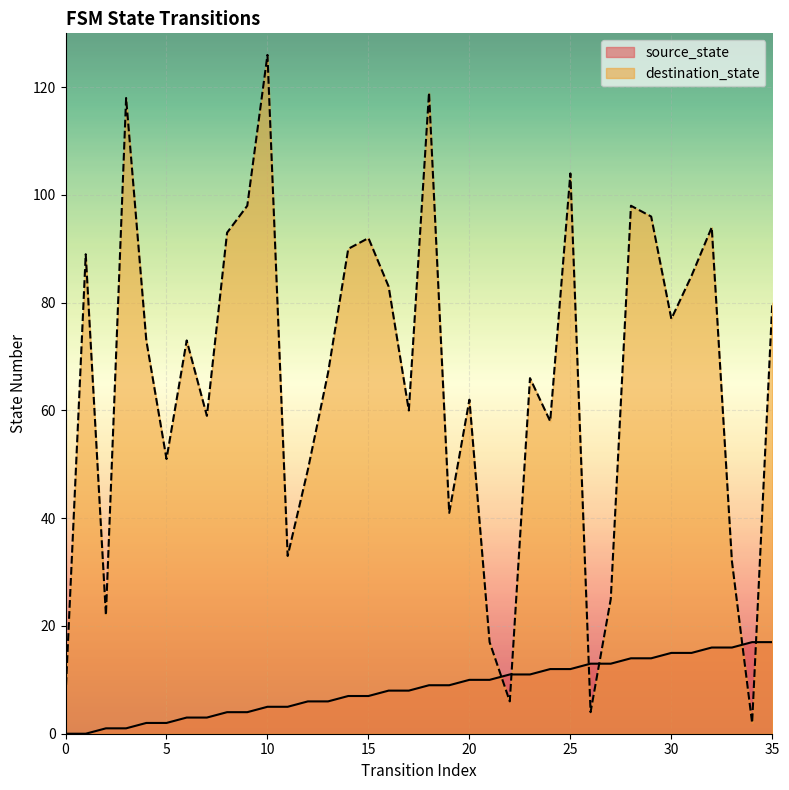

List the series in order of their overall mean, highest first.

destination_state, source_state